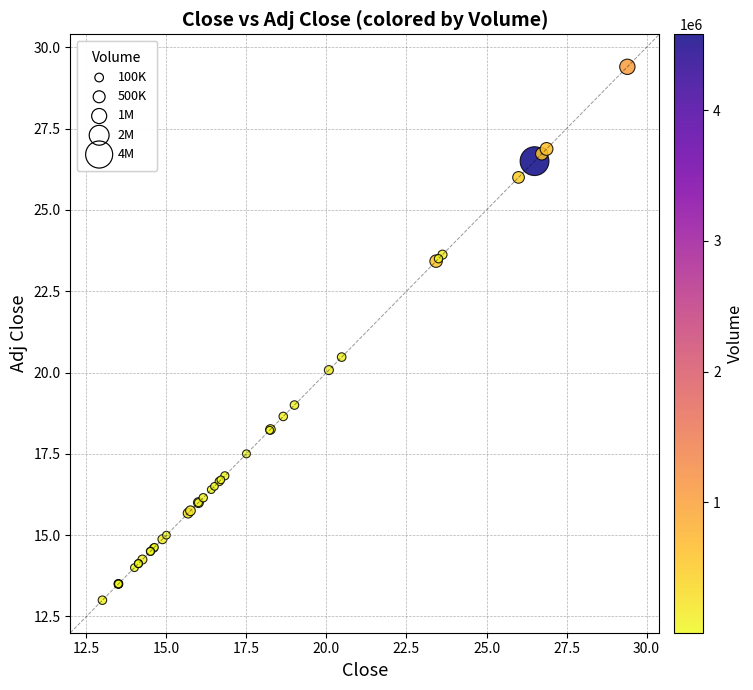

What Y value in the scatter plot is closest to 21?

20.5